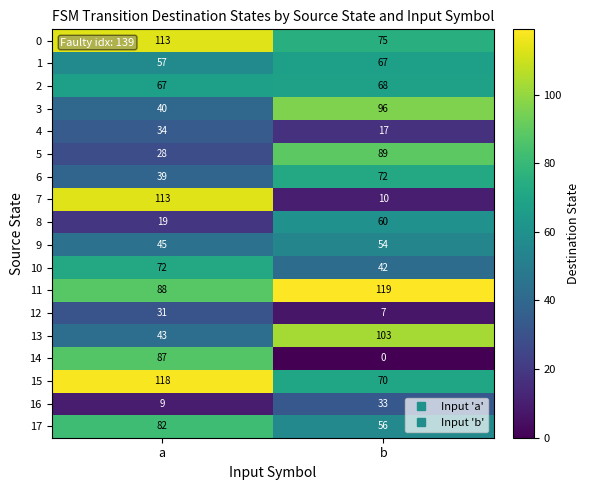

Is it true that 6 equals 72 at b?

True